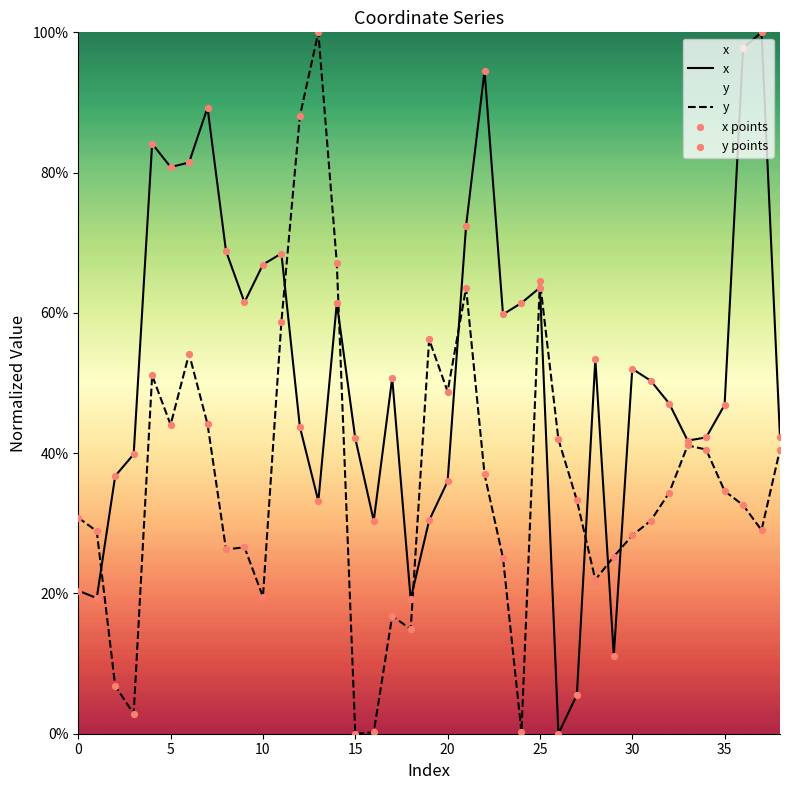

What are all the series names shown in the legend?

x, y, x points, y points